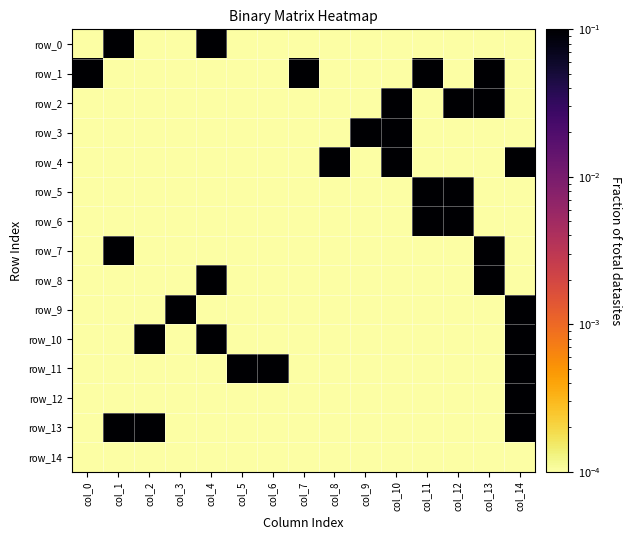

Is it true that row_0 equals 0.0 at col_7?

True